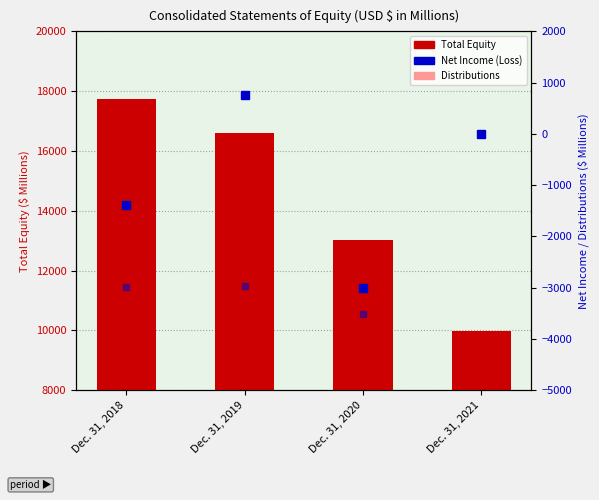

How many groups of bars are there?

4